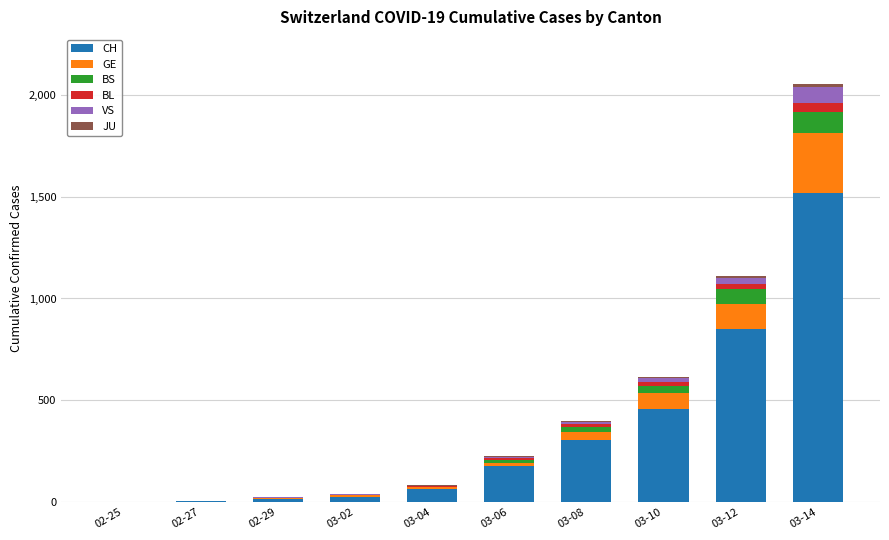

What is the highest value of the CH series?

1516